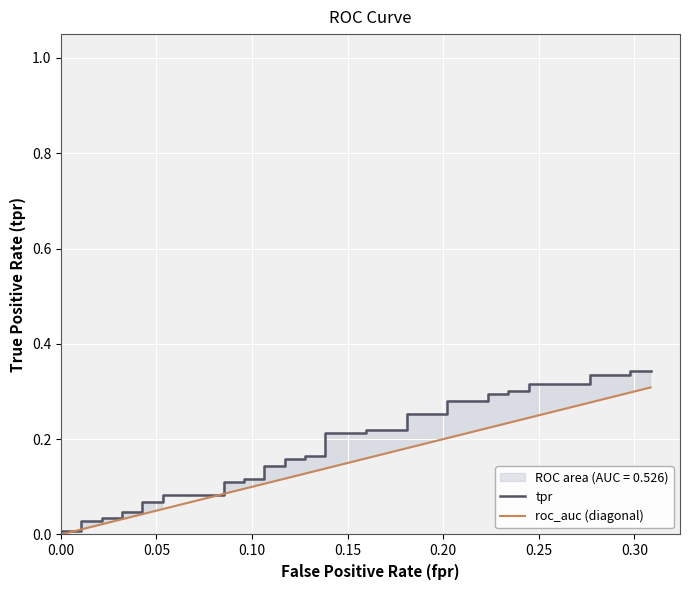

Rank the series at 0.00 from highest to lowest value.

tpr, roc_auc (diagonal)